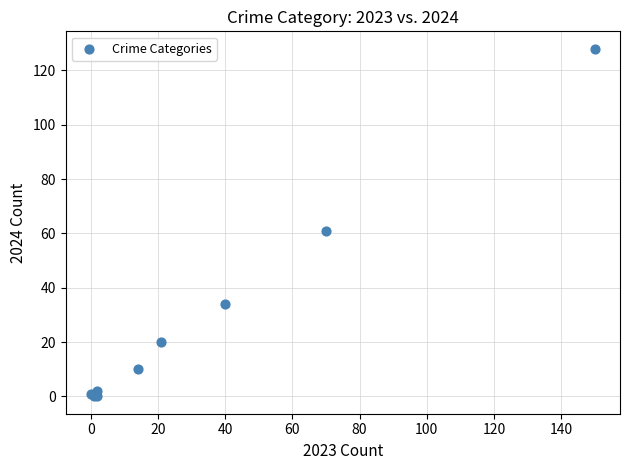

What Y value in the scatter plot is closest to 64?

61